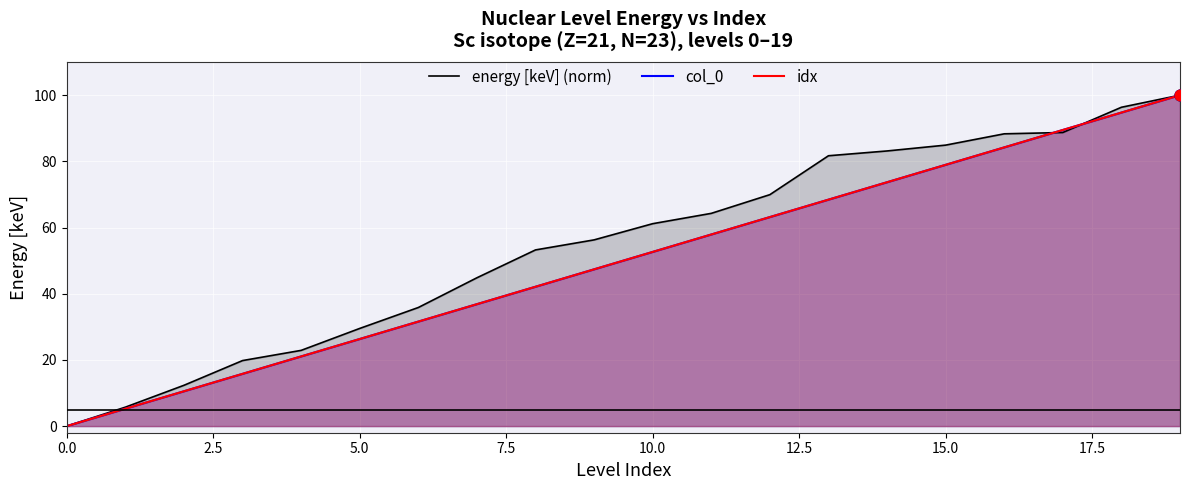

What is the total value across all series at 19?

300.0